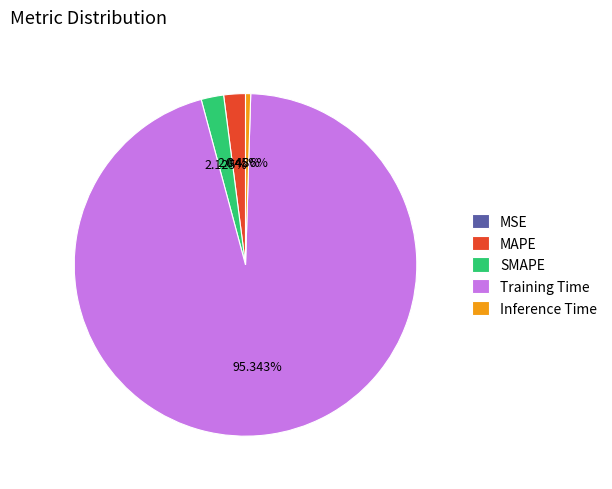

Does SMAPE account for over 50% of the chart?

No